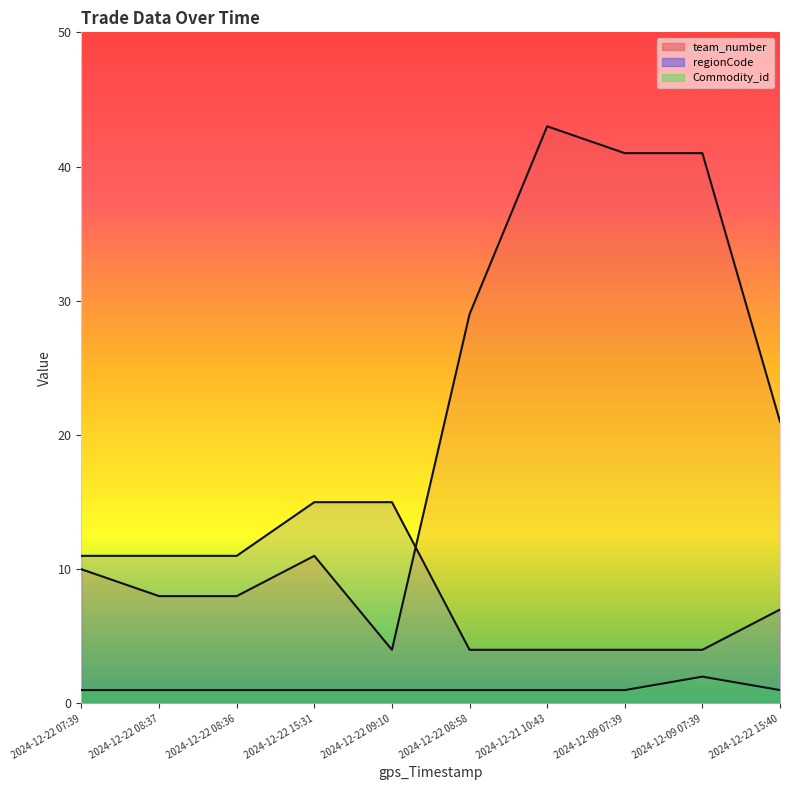

What are all the series names shown in the legend?

team_number, regionCode, Commodity_id